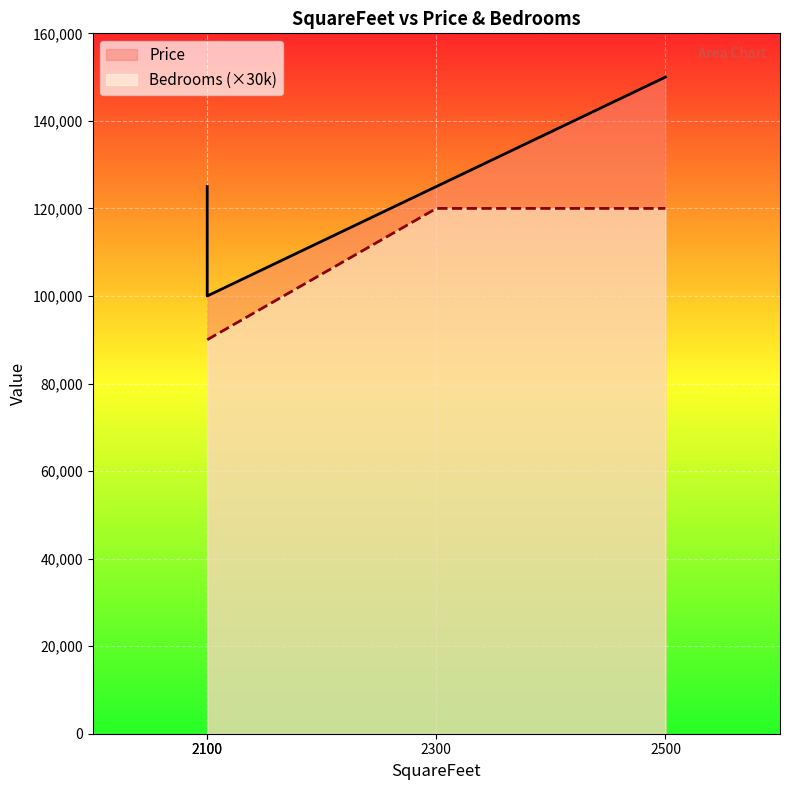

At which label does Price reach its minimum?

2100